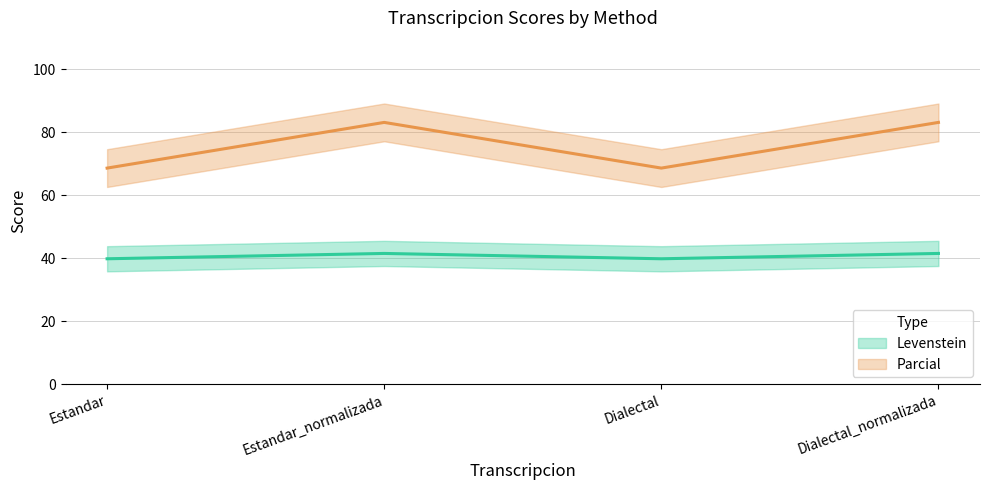

What is the label of the 1st point from the left?

Estandar